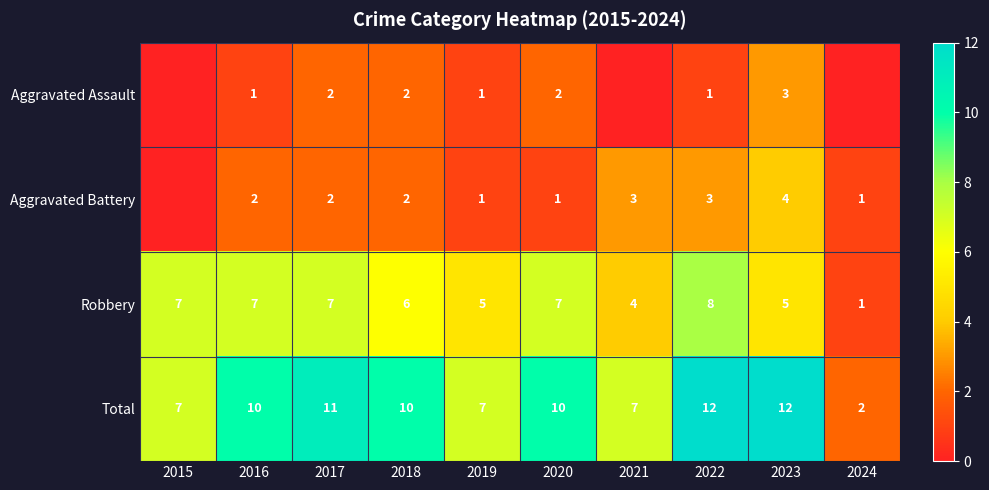

What value does the Robbery series have at 2019?

5